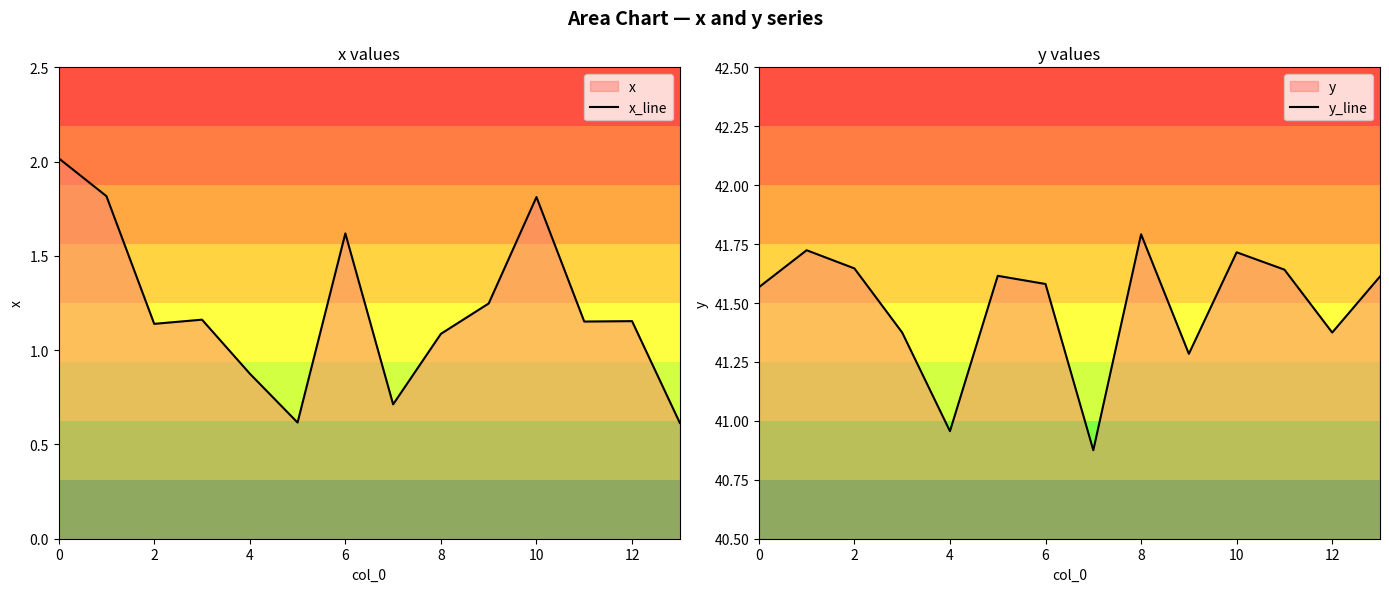

Is it true that y_line equals 55.1 at 10?

False